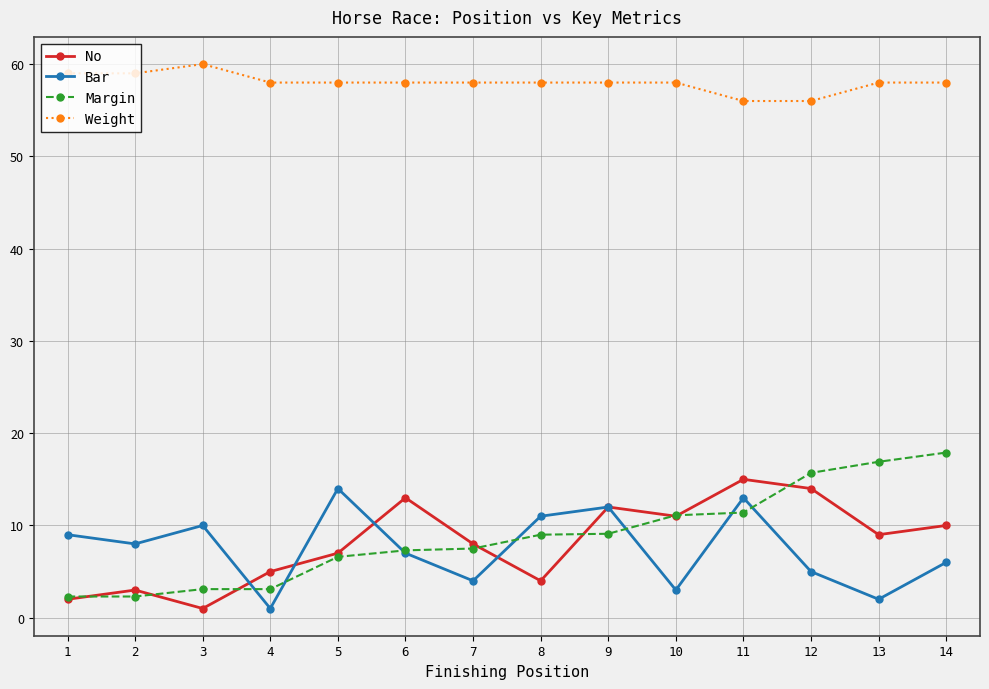

The Margin series shows 3.8 at 9. True or false?

False